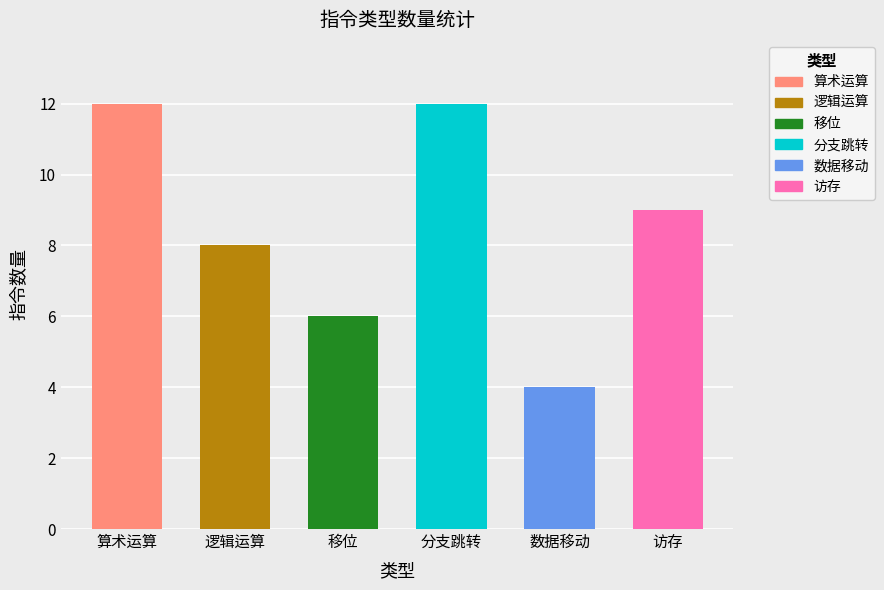

What position from the left is 分支跳转?

4